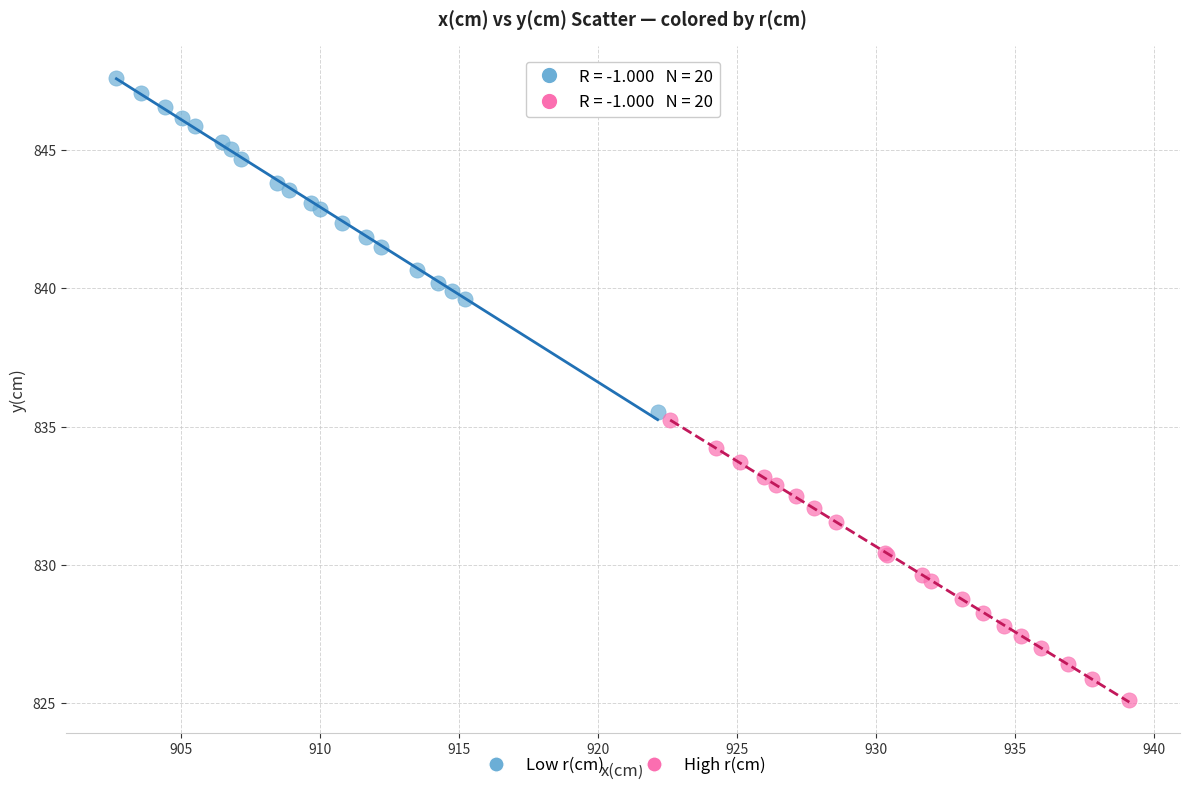

Which series reaches the maximum Y coordinate?

Low r(cm)